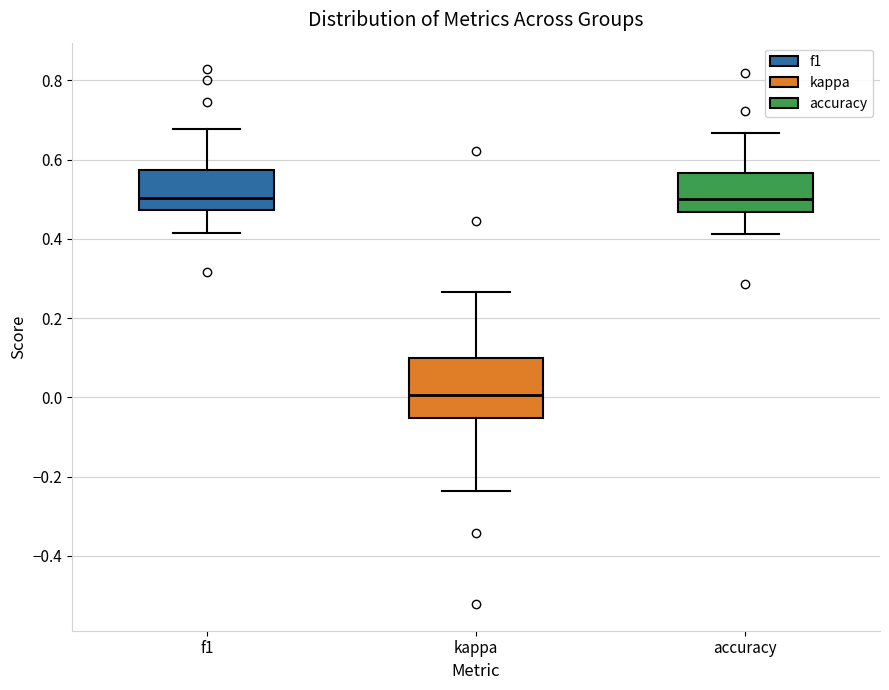

Where does the upper whisker of the box for kappa end on the y-axis? The values are not printed on the chart, so give them approximately, as read against the axis.

0.26